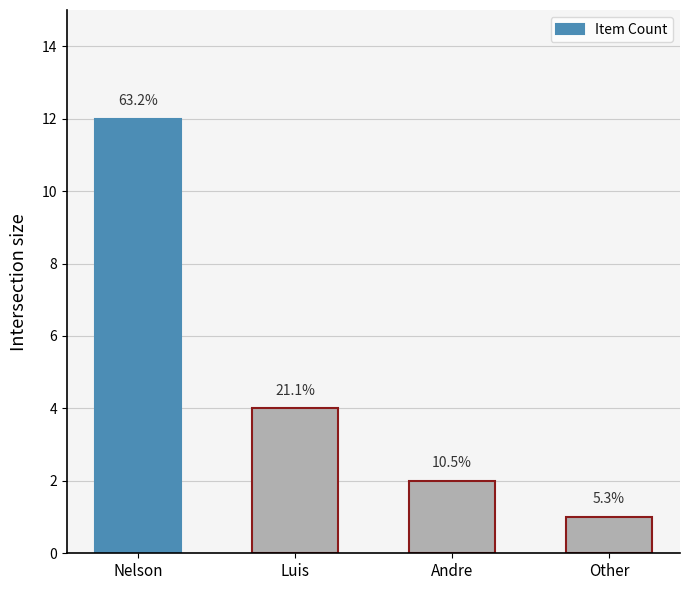

The chart shows a value of 5 at Luis. True or false?

False